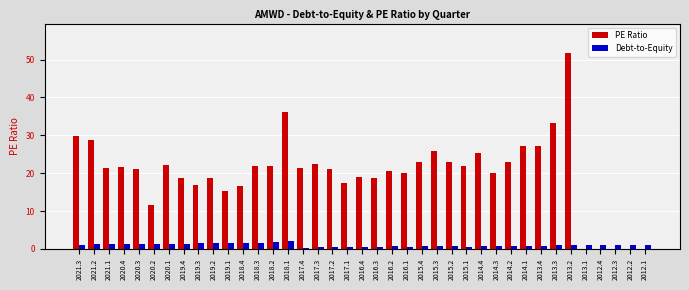

What value does the Debt-to-Equity series have at 2019.1?

1.5